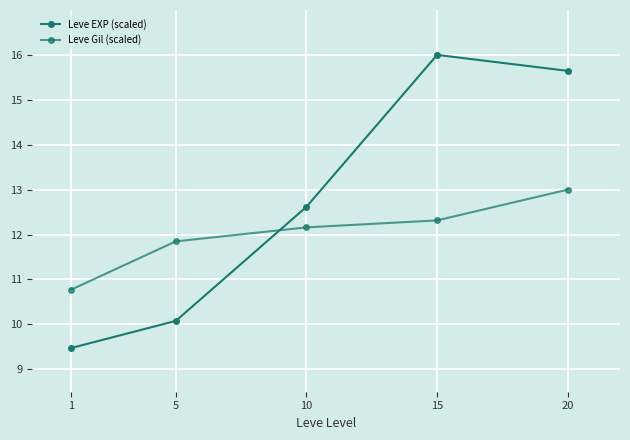

Which series has the largest range (max minus min)?

Leve EXP (scaled)